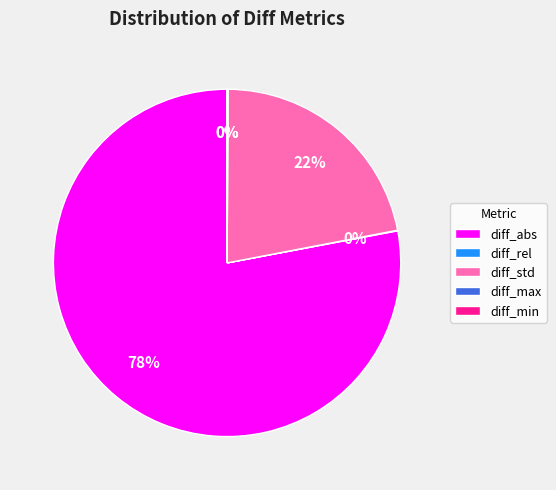

To the nearest percent, what is the difference between the largest and smallest slice percentages?

78%